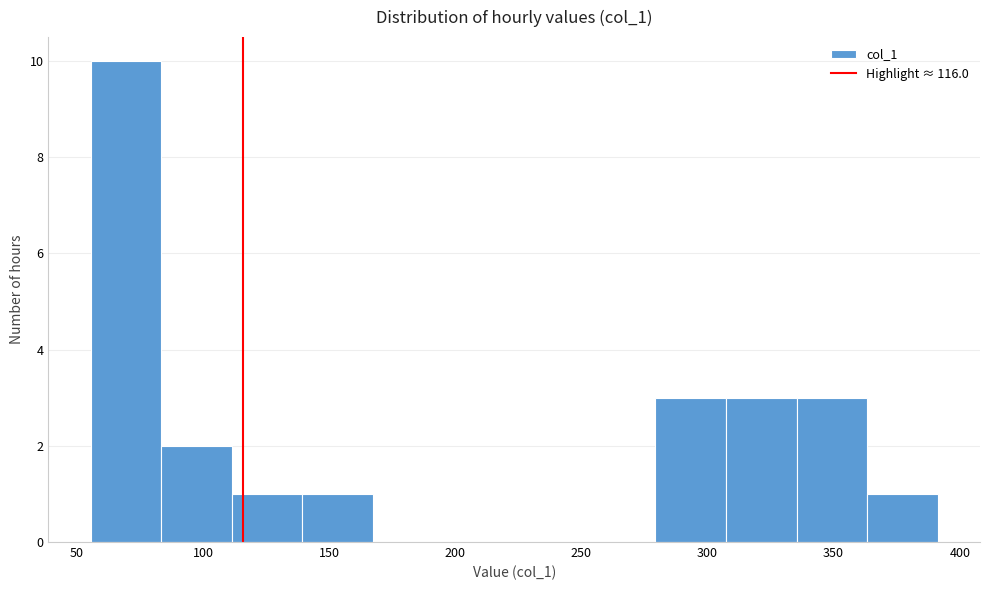

Reading left to right, list every bar in this chart as the range it spans on the x-axis followed by its height. Neither the bar edges nor the heights are printed on the chart, so give them approximately, as read against the axes.

55 to 85: 10
85 to 110: 2
110 to 140: 1
140 to 165: 1
165 to 195: 0
195 to 225: 0
225 to 250: 0
250 to 280: 0
280 to 305: 3
305 to 335: 3
335 to 365: 3
365 to 390: 1